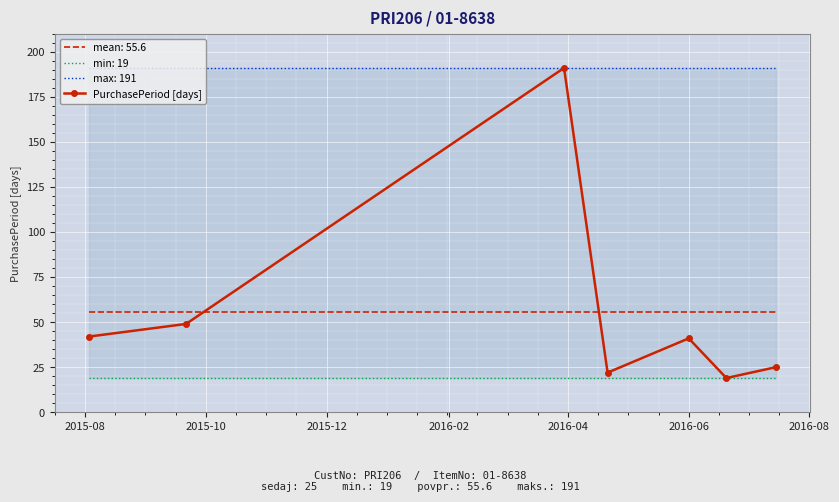

After their last crossing, which series has the higher values: mean: 55.6 or PurchasePeriod [days]?

mean: 55.6